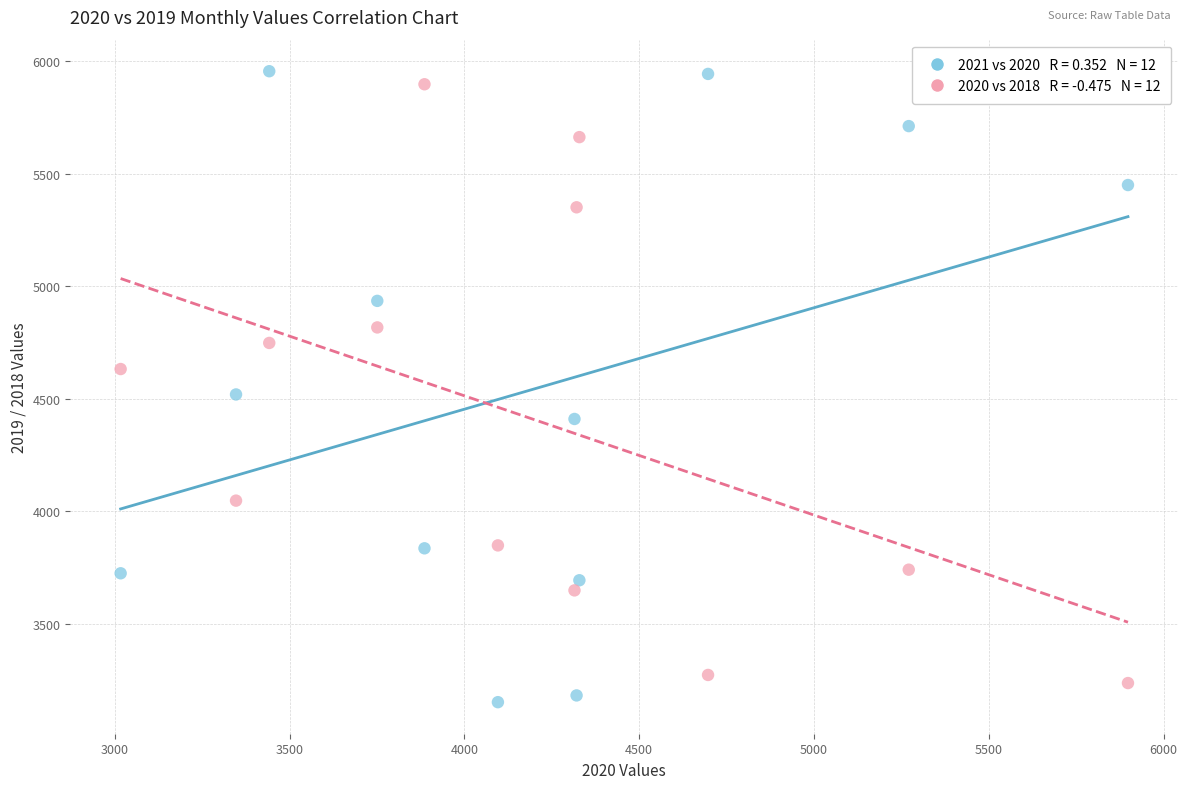

Across all series, what Y value is closest to 4553?

4519